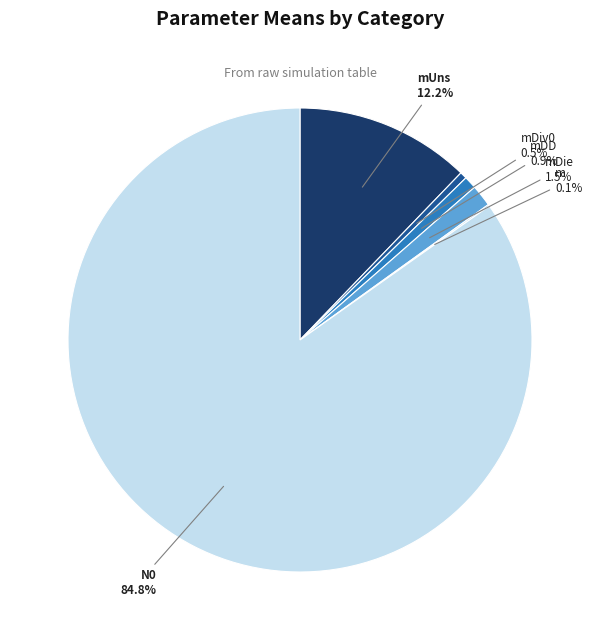

Does N0 account for over 50% of the chart?

Yes